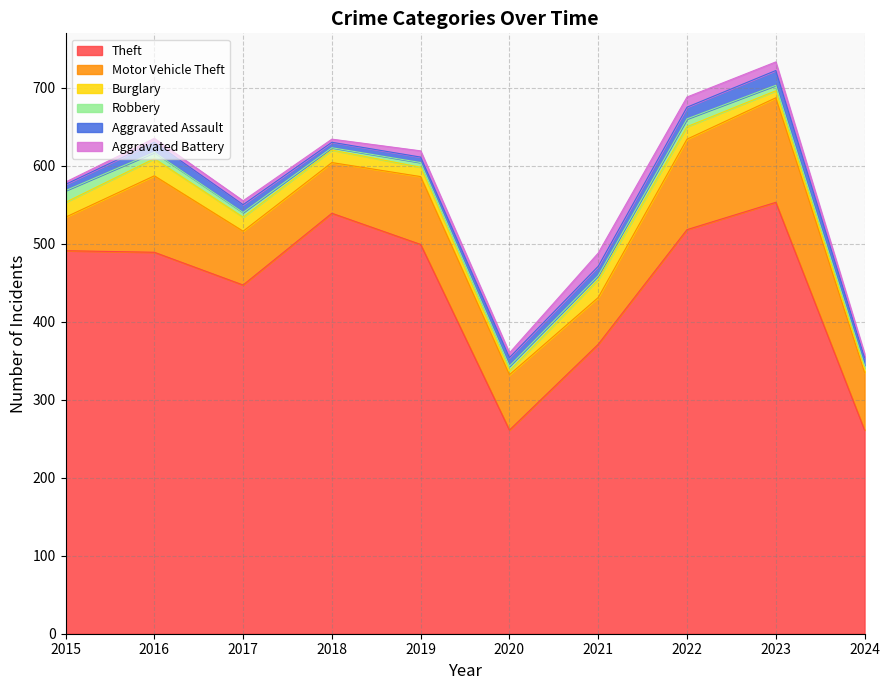

True or false: Aggravated Battery and Burglary cross at least once.

True